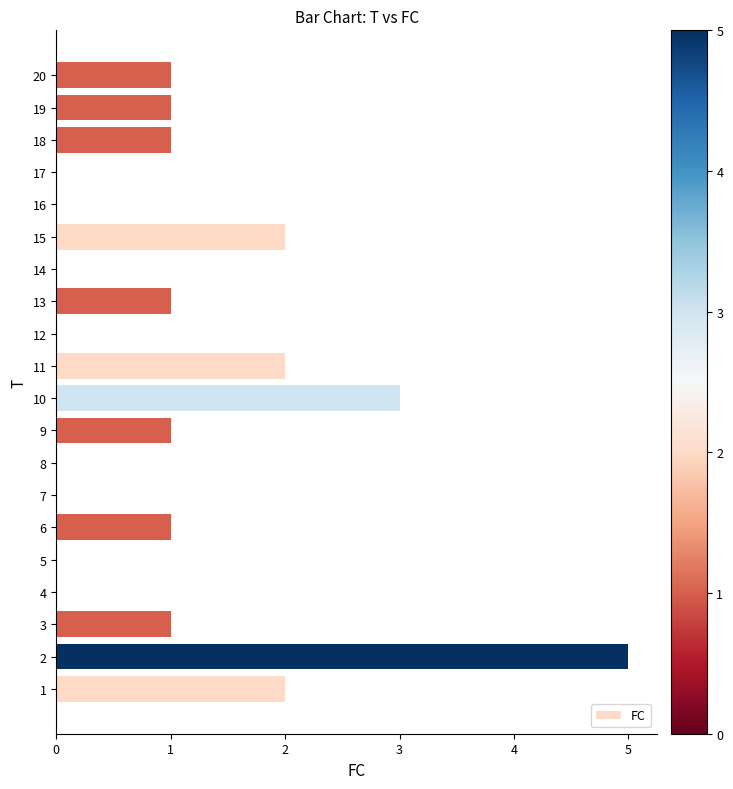

Which has a higher value, 11 or 20?

11